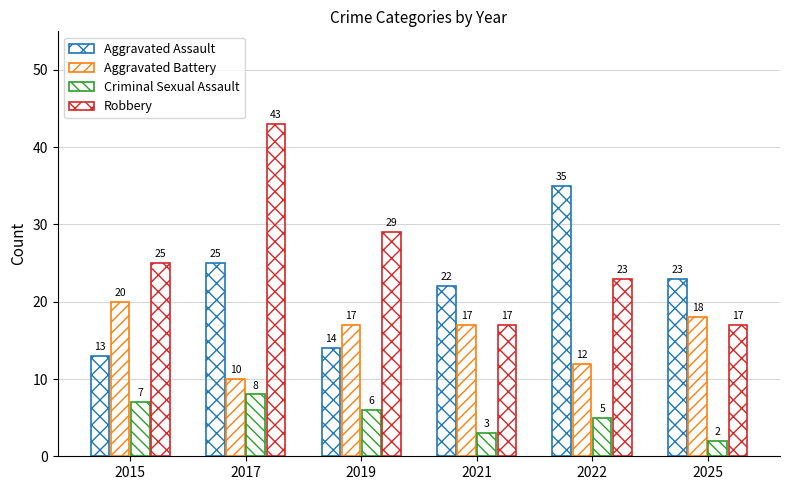

The value of Robbery at 2025 is 17. True or false?

True